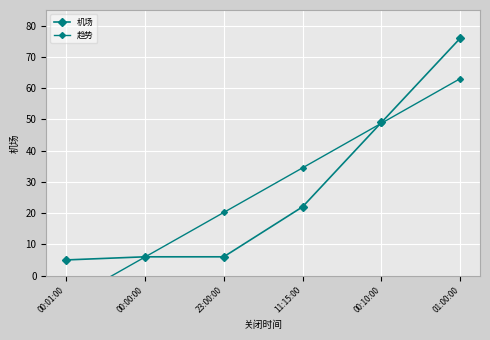

At how many categories does at least one series exceed 75?

1